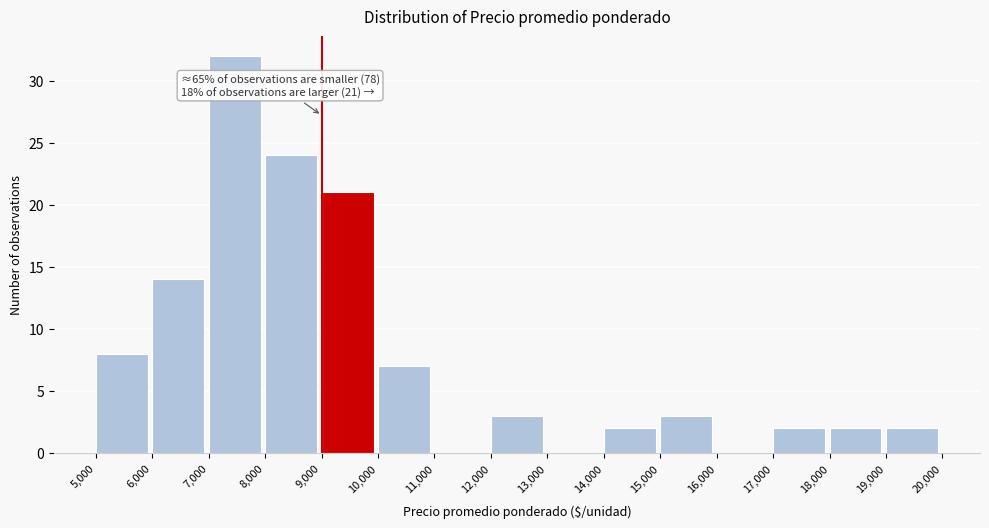

Over which range of the x-axis is the bar tallest?

7,000 to 8,000